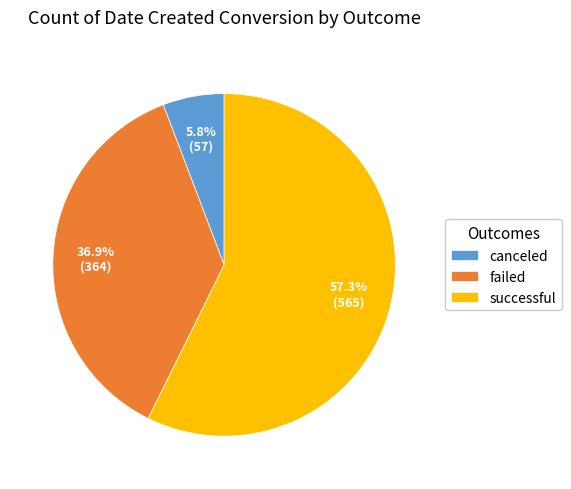

The canceled slice represents 1% of the pie. True or false?

False